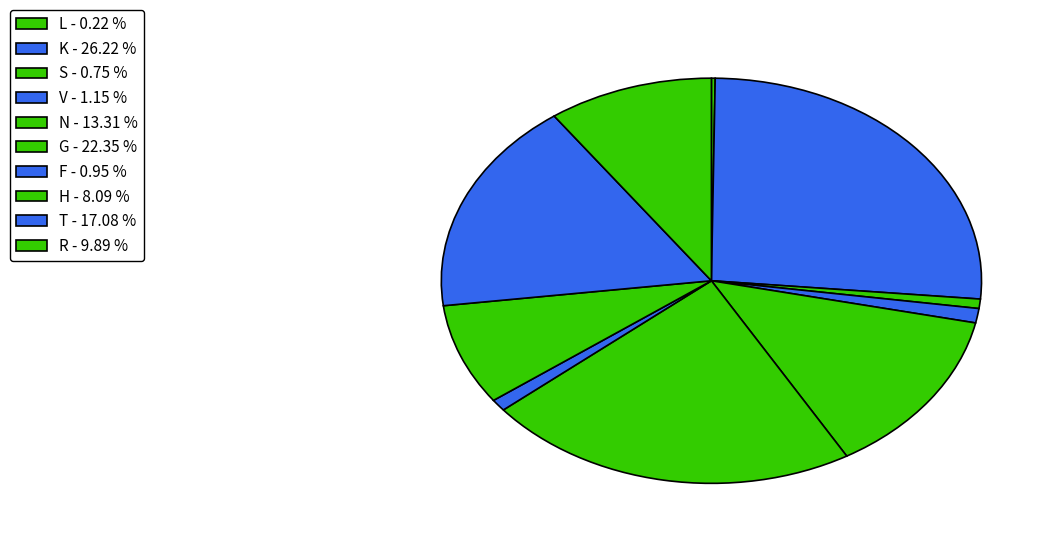

To the nearest percent, what is the difference between the largest and smallest slice percentages?

26%